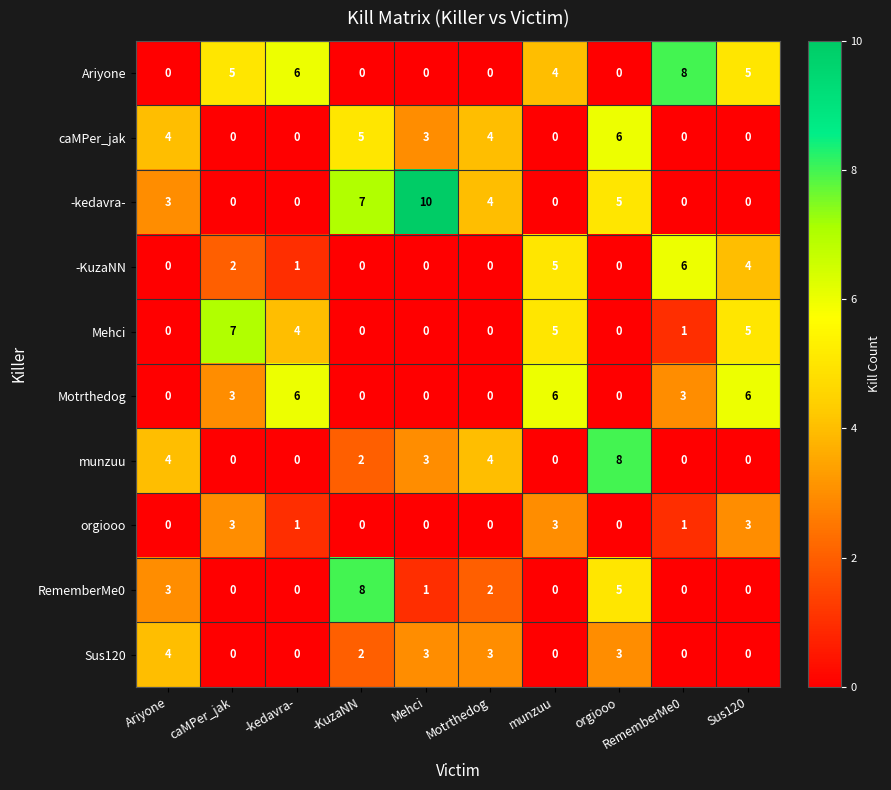

At which category does the chart reach its peak across all series?

Mehci